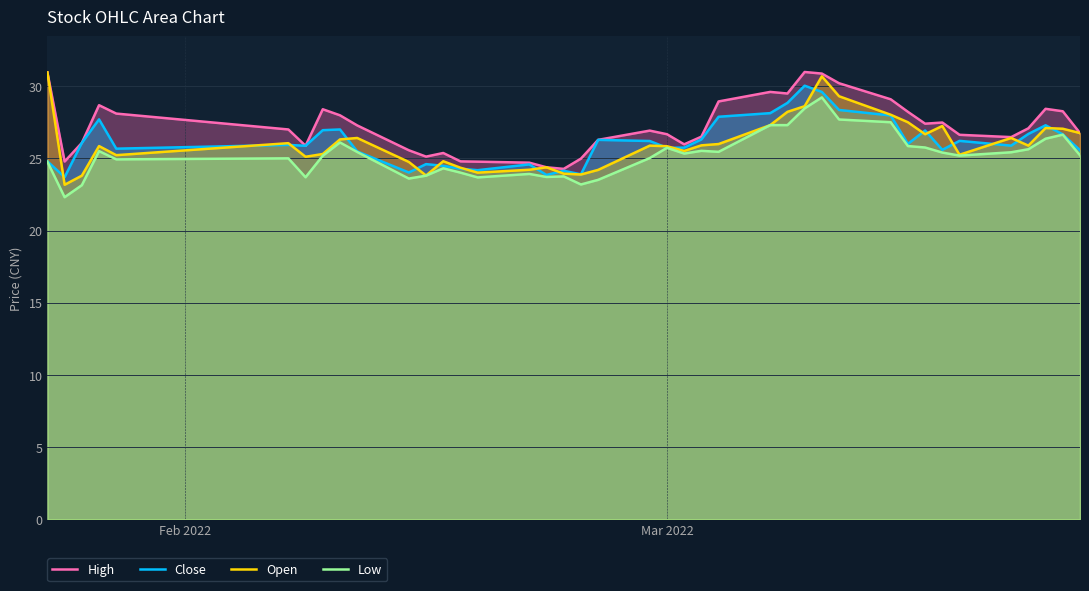

What is the minimum value for Low?

22.3